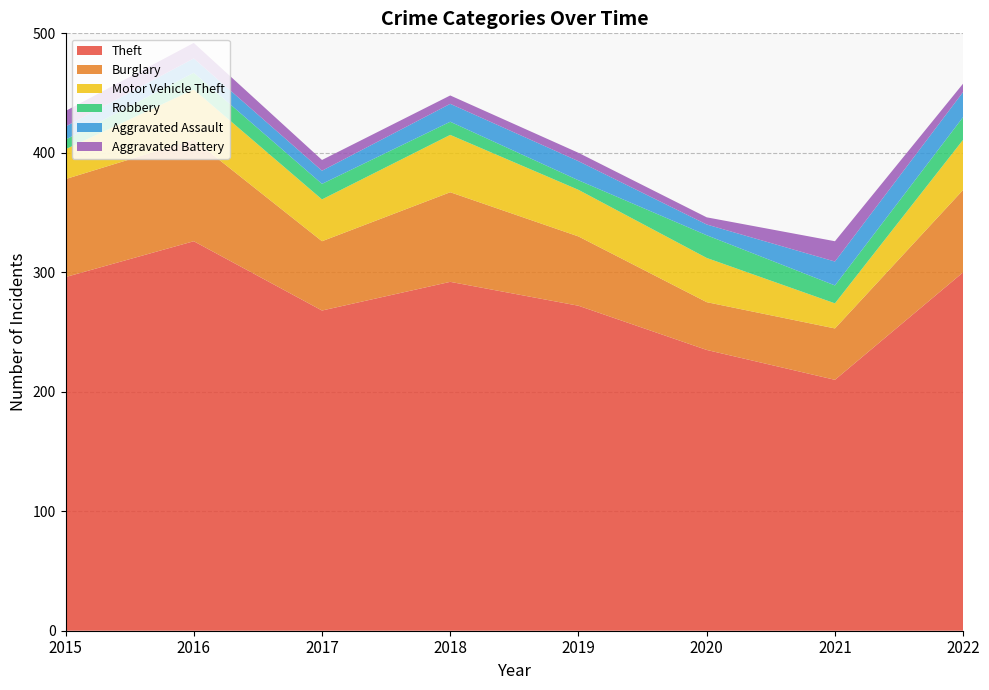

Reading left to right, extract all data points from this chart.

Theft: 2015=296	2016=326	2017=268	2018=292	2019=272	2020=235	2021=210	2022=300
Burglary: 2015=82	2016=85	2017=58	2018=75	2019=58	2020=40	2021=43	2022=69
Motor Vehicle Theft: 2015=25	2016=42	2017=35	2018=48	2019=39	2020=37	2021=21	2022=42
Robbery: 2015=8	2016=14	2017=13	2018=11	2019=8	2020=19	2021=15	2022=19
Aggravated Assault: 2015=11	2016=12	2017=11	2018=15	2019=16	2020=9	2021=20	2022=21
Aggravated Battery: 2015=13	2016=13	2017=9	2018=7	2019=7	2020=6	2021=17	2022=7